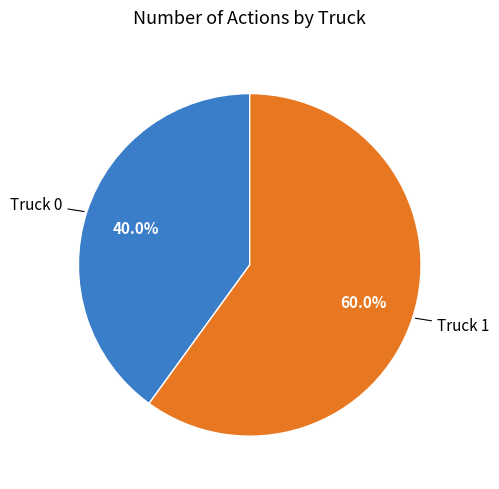

What percentage is the Truck 1 slice, to the nearest percent?

60%